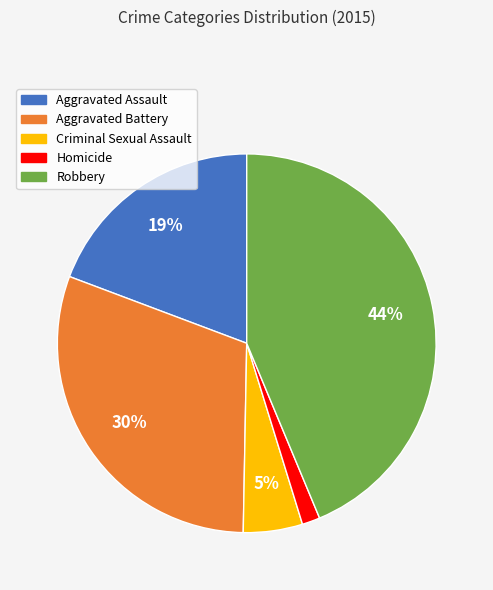

Which has a higher value, Criminal Sexual Assault or Aggravated Assault?

Aggravated Assault